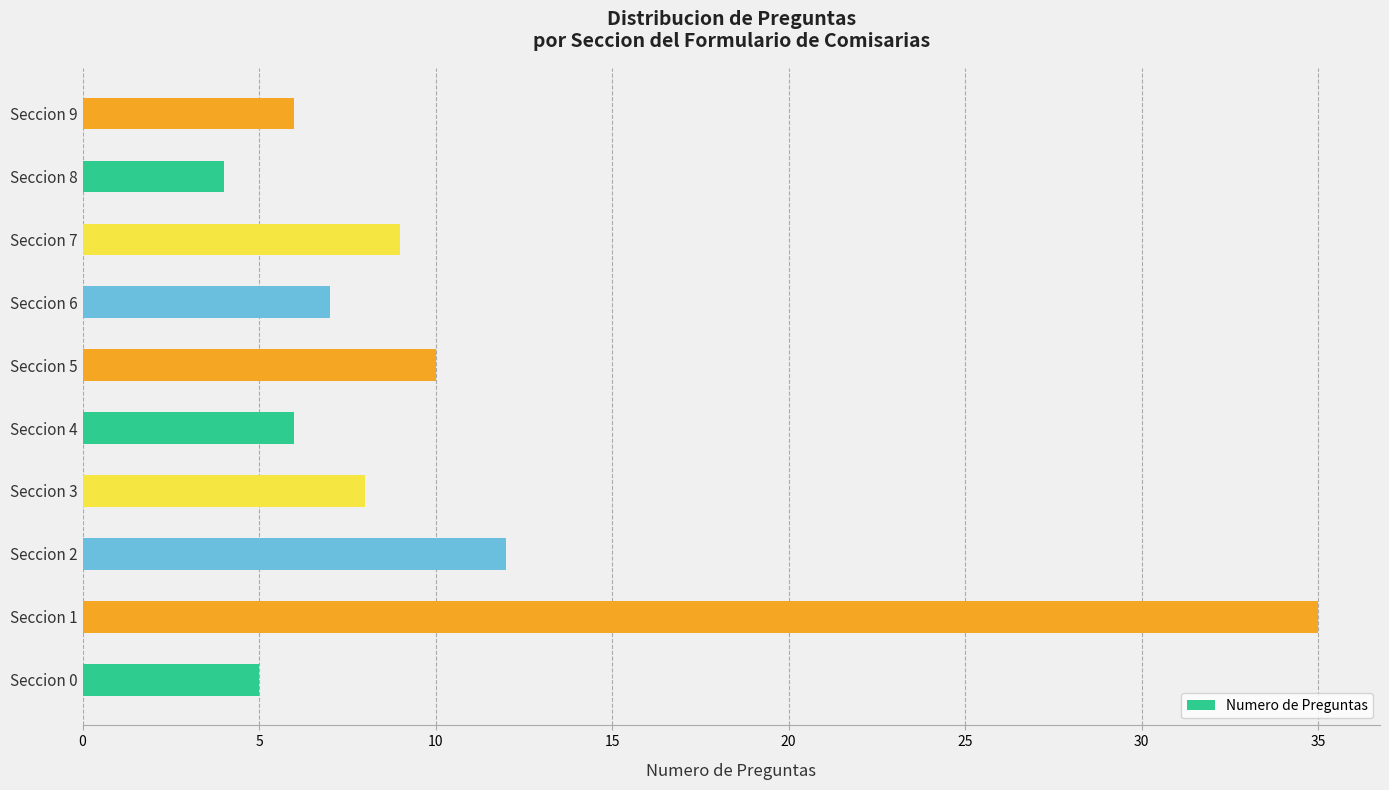

At which label is the value closest to 19?

Seccion 2